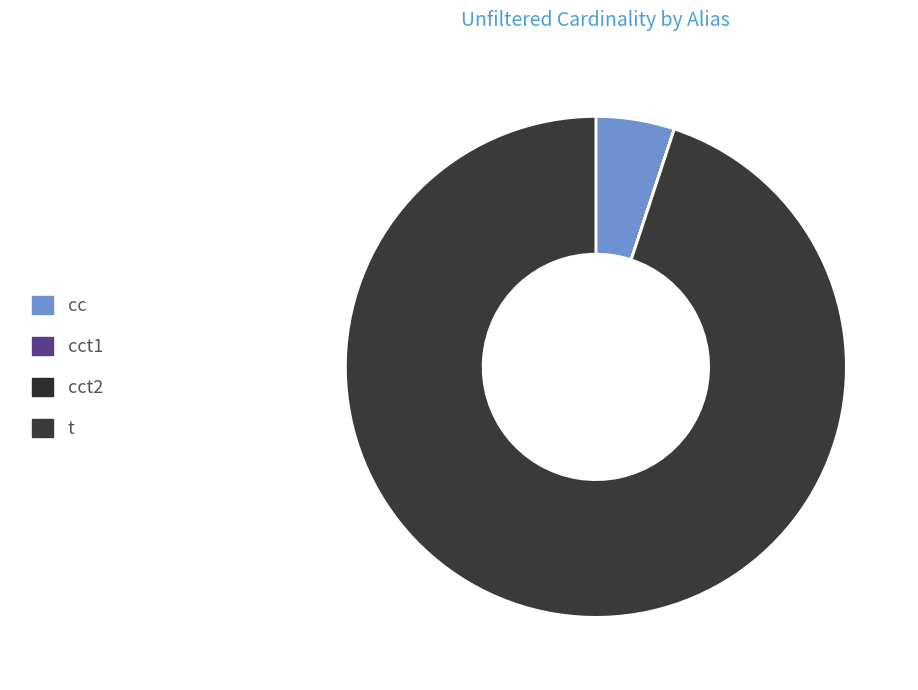

Is it true that cct2 is 13% of the pie?

False